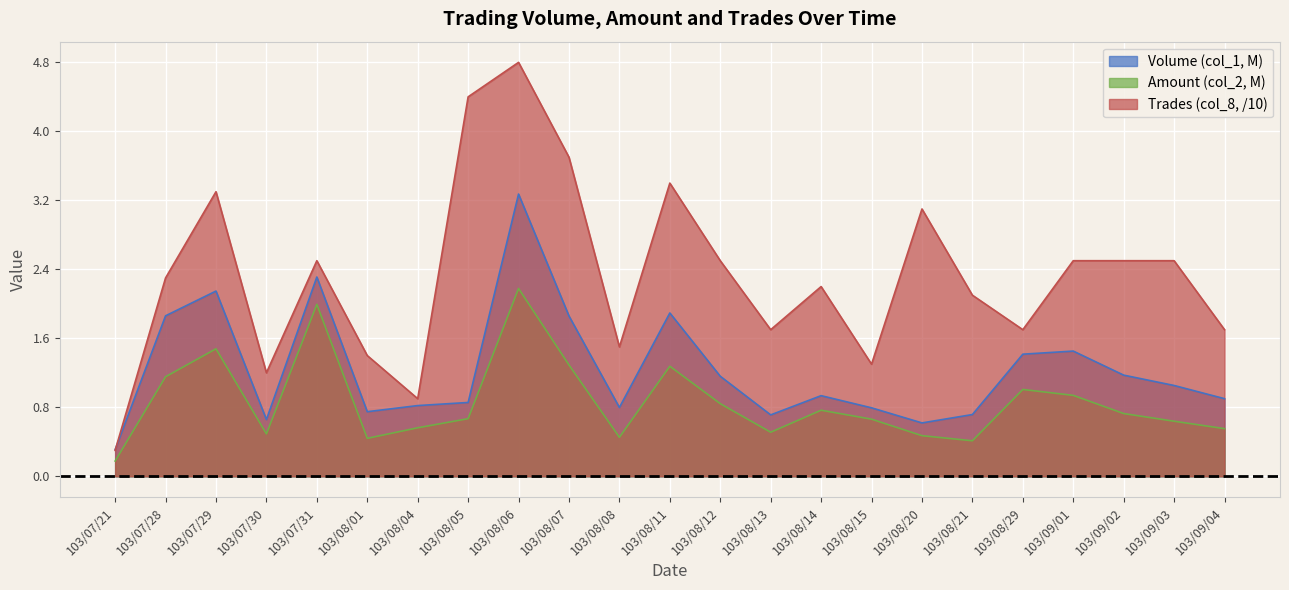

Which series has the largest total across all categories?

Trades (col_8, /10)